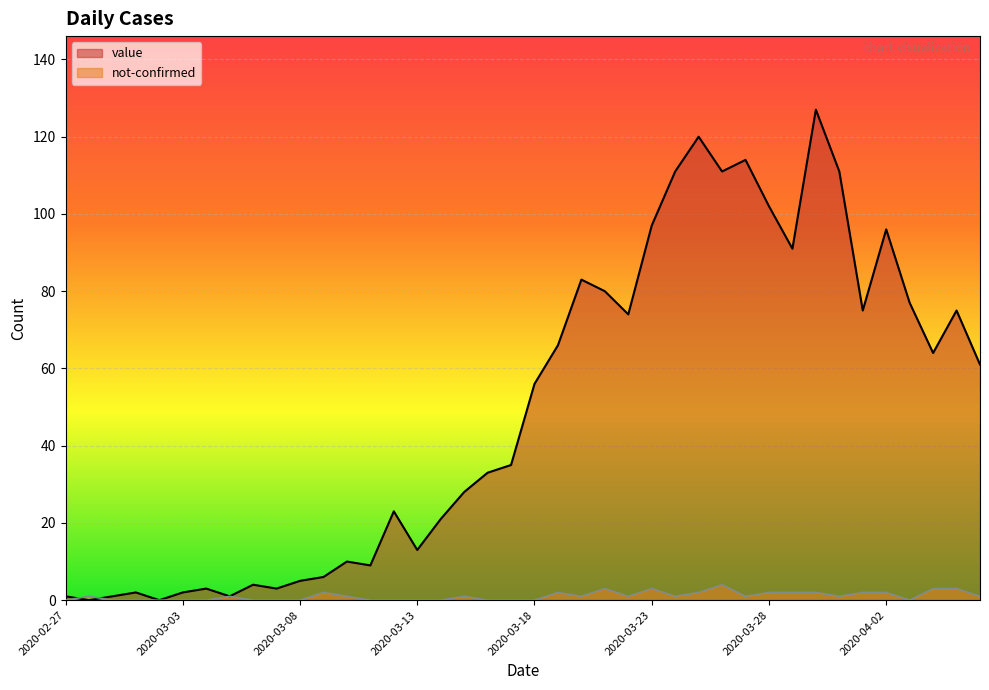

How many data points in not-confirmed are above 1?

13